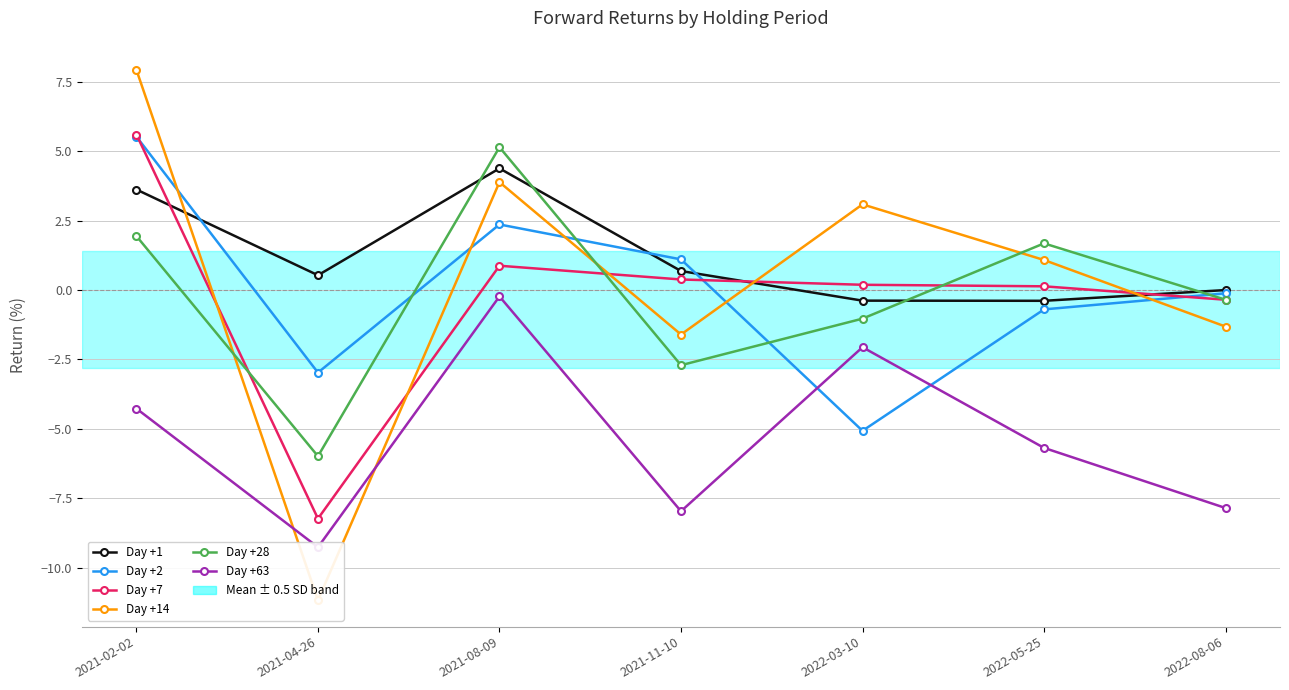

At how many categories does at least one series exceed 2?

3